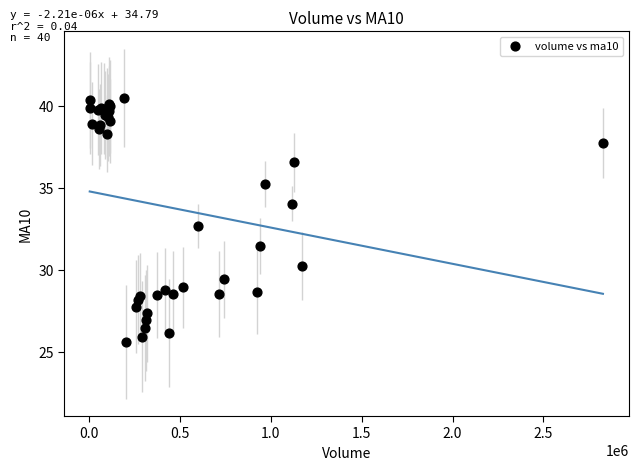

What Y value in the scatter plot is closest to 33?

32.7